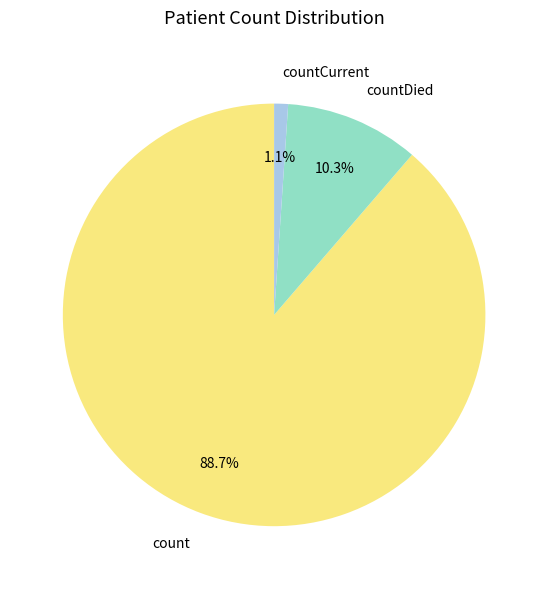

To the nearest percent, what portion does countCurrent represent?

1%